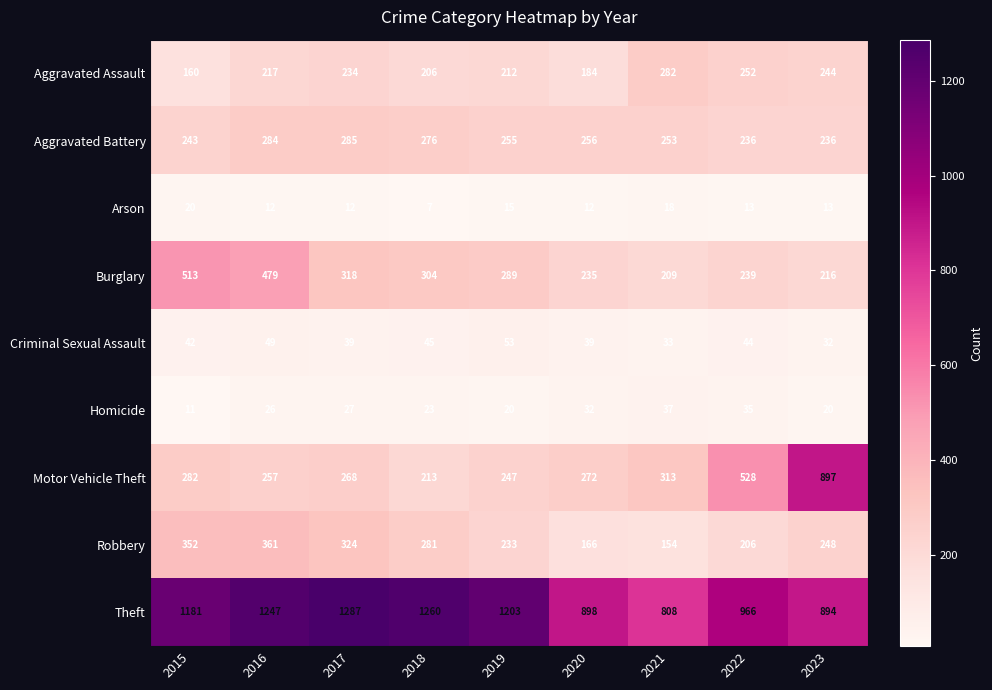

The Arson series shows 15 at 2019. True or false?

True